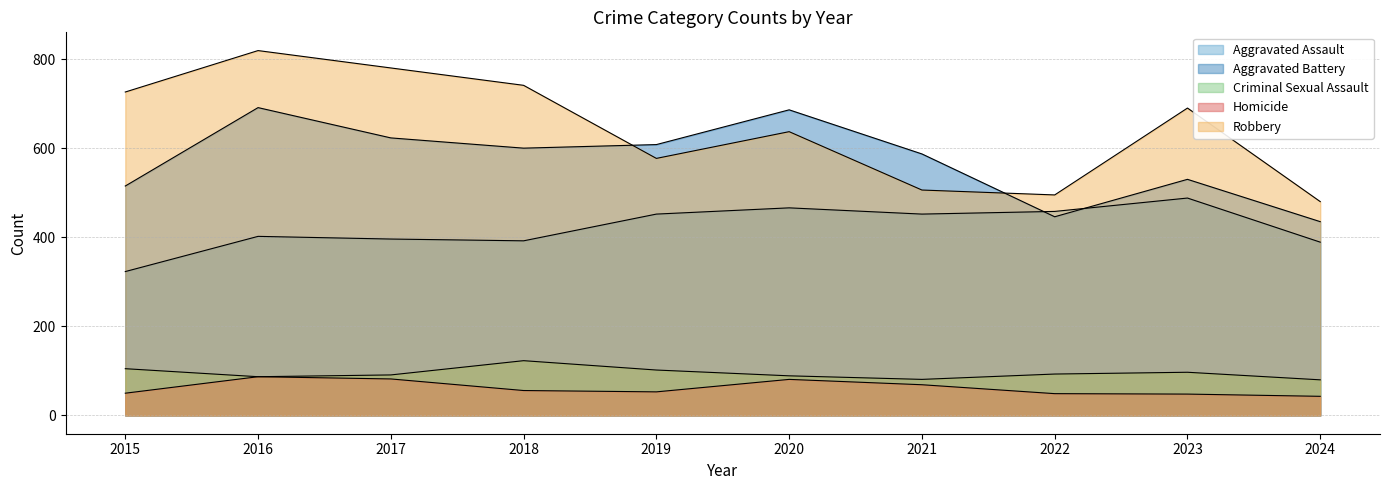

Reading left to right, list all the values displayed in this chart.

Aggravated Assault: 2015=323	2016=402	2017=396	2018=392	2019=452	2020=466	2021=452	2022=458	2023=488	2024=389
Aggravated Battery: 2015=515	2016=691	2017=623	2018=600	2019=608	2020=686	2021=587	2022=446	2023=530	2024=435
Criminal Sexual Assault: 2015=105	2016=87	2017=91	2018=123	2019=102	2020=89	2021=81	2022=93	2023=97	2024=80
Homicide: 2015=50	2016=87	2017=82	2018=56	2019=53	2020=81	2021=69	2022=49	2023=48	2024=43
Robbery: 2015=726	2016=819	2017=780	2018=741	2019=577	2020=637	2021=506	2022=495	2023=690	2024=480